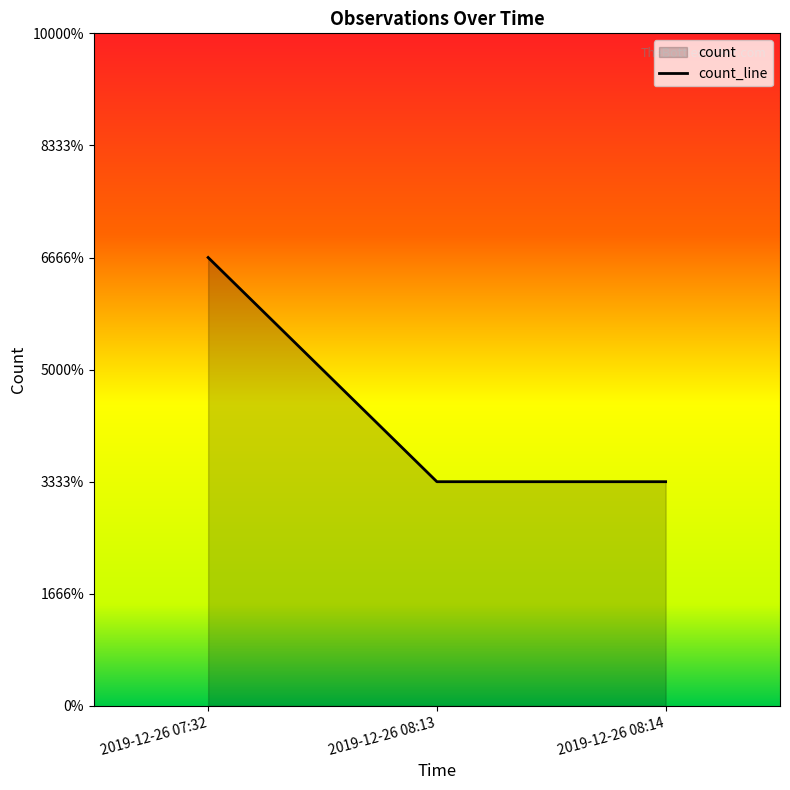

What is the sum of all values?

4